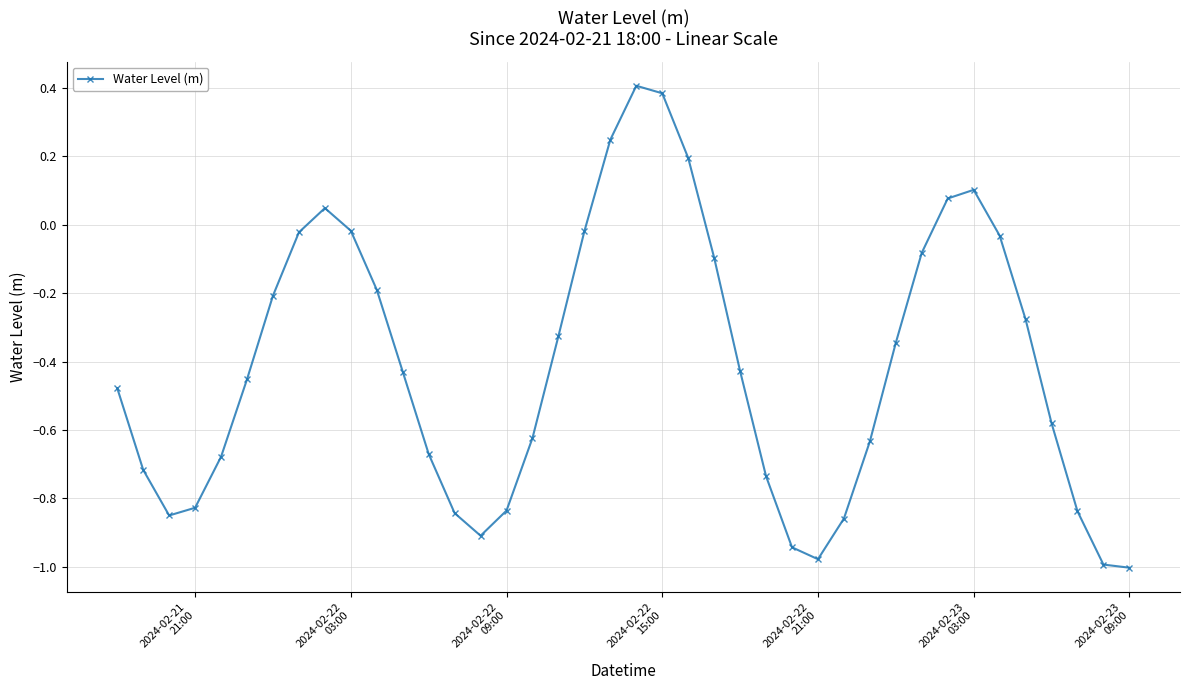

How many values are below 0?

33